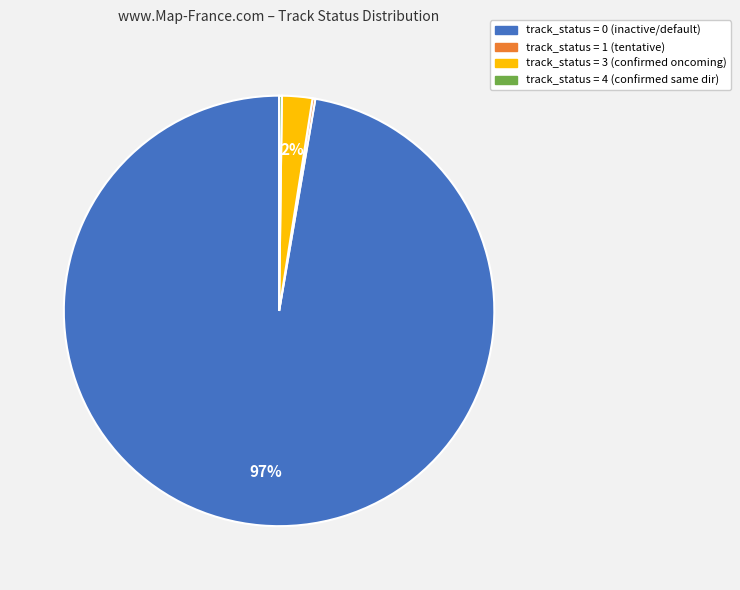

Does any single category account for the majority?

Yes